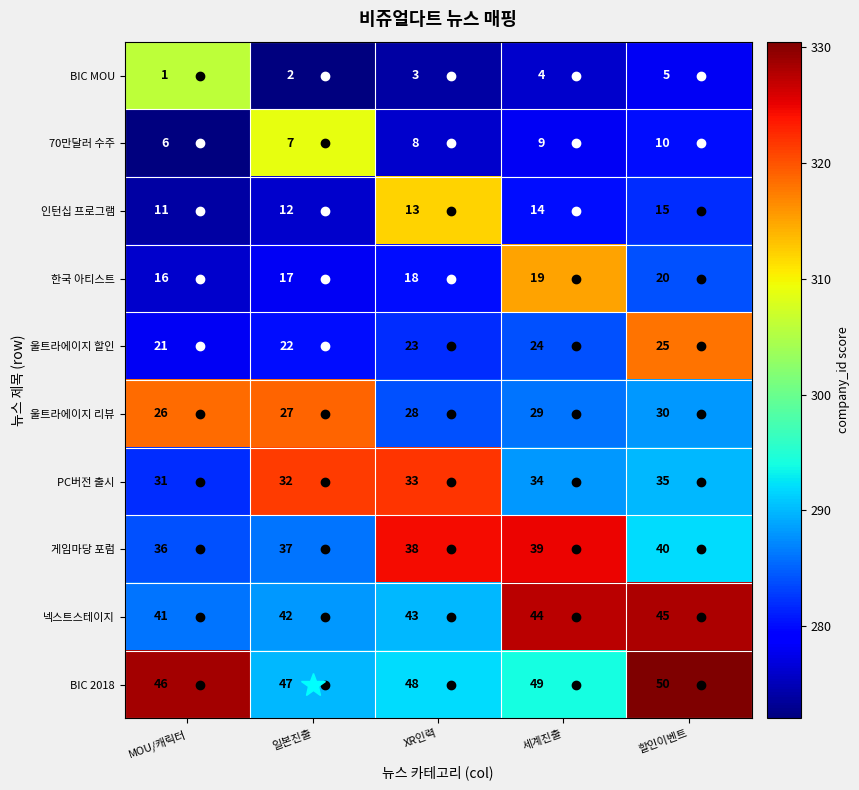

What is the difference between the 70만달러 수주 values at 일본진출 and 할인이벤트?

3